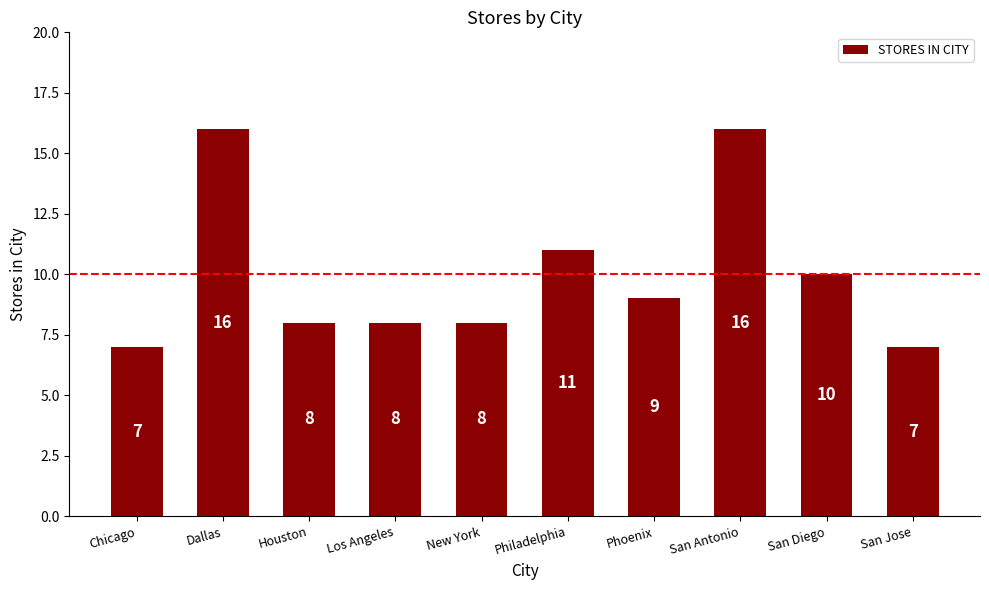

What is the label of the 7th bar from the left?

Phoenix